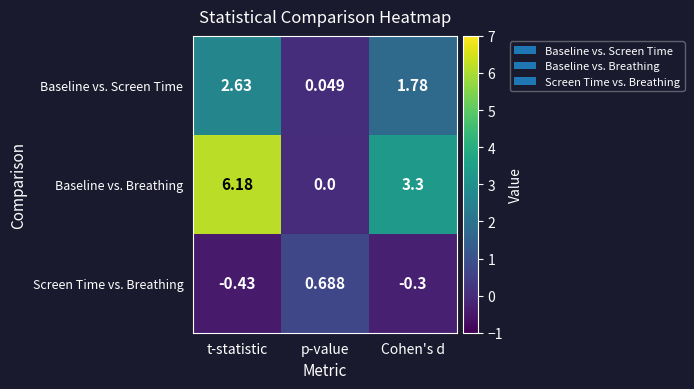

Which series has the widest spread of values?

Baseline vs. Breathing